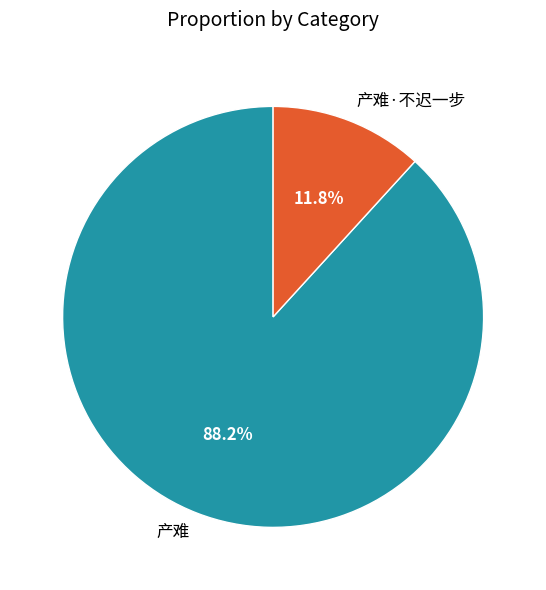

What percentage do 产难 and 产难·不迟一步 together represent?

100.0%